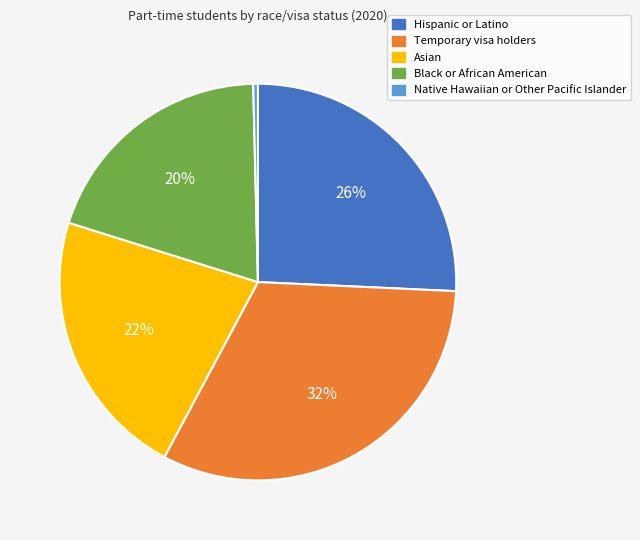

Which category has the biggest portion of the pie?

Temporary visa holders